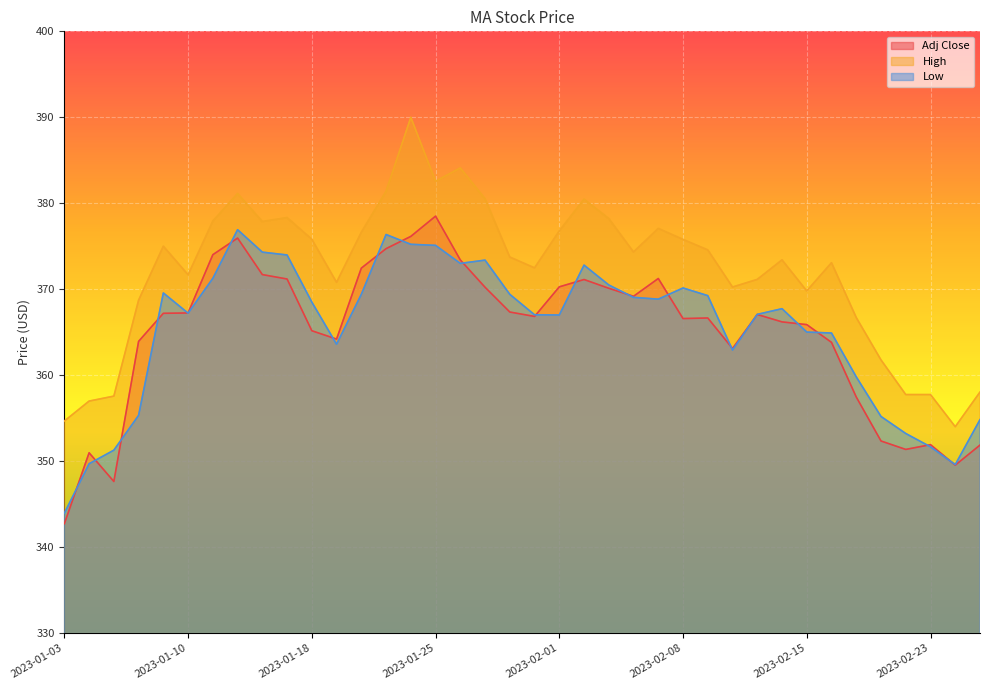

What is the approximate value of Low at 2023-02-15?

365.0